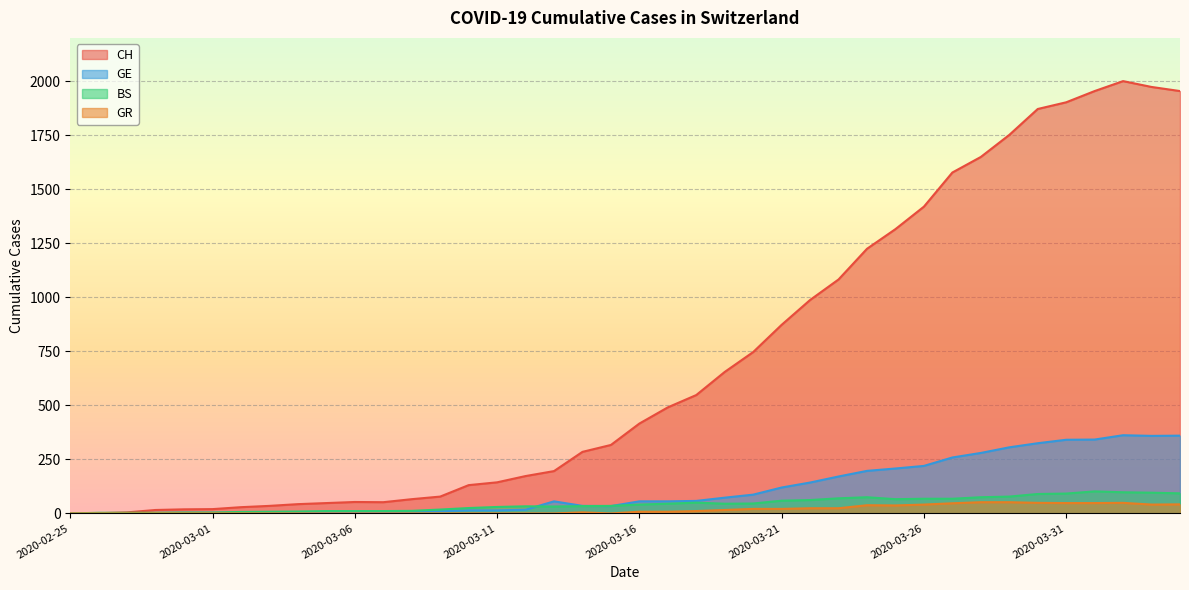

What position from the left is 2020-02-28?

4